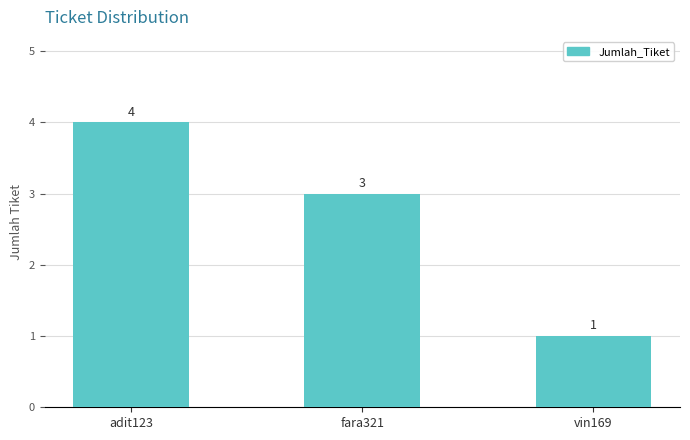

The value at fara321 is 5. True or false?

False